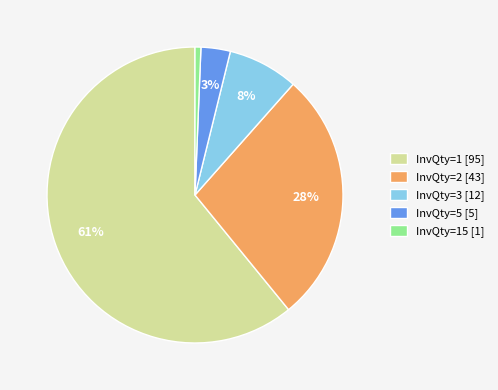

To the nearest percent, what is the average slice percentage?

20%